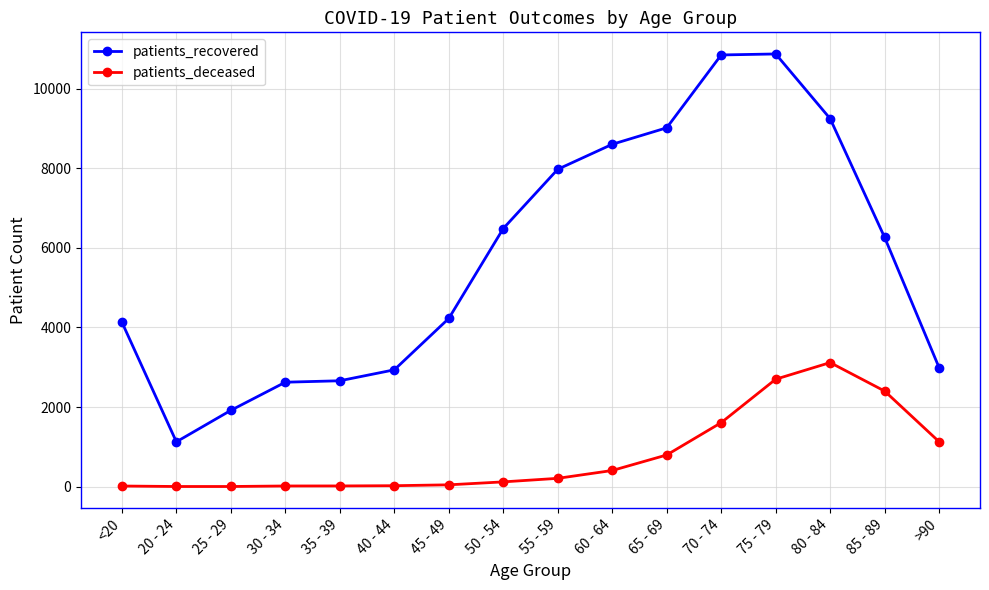

True or false: patients_recovered and patients_deceased intersect in this chart.

False